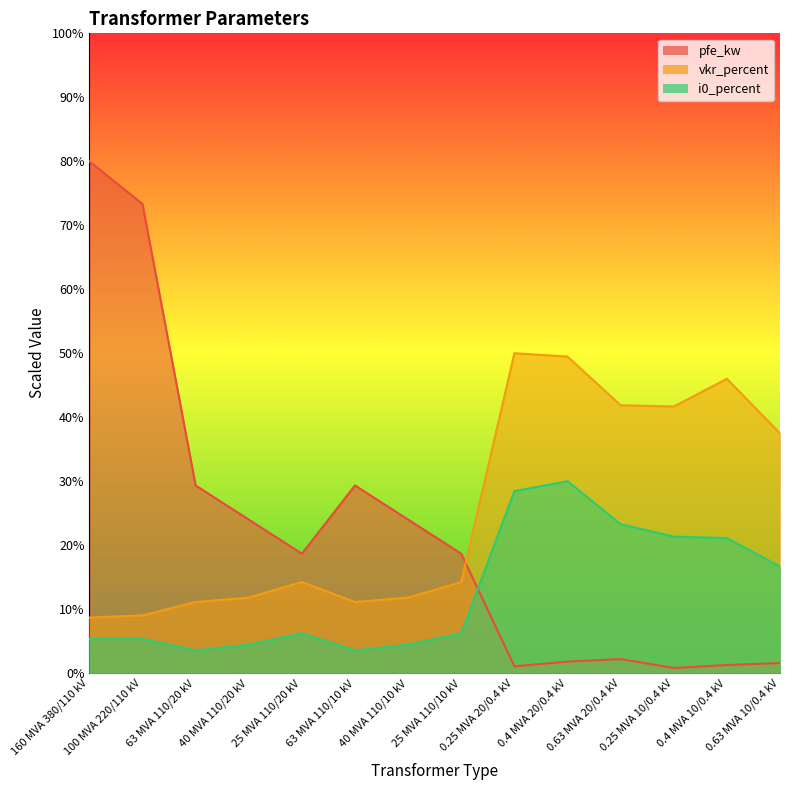

How many data points in vkr_percent are less than 14?

6